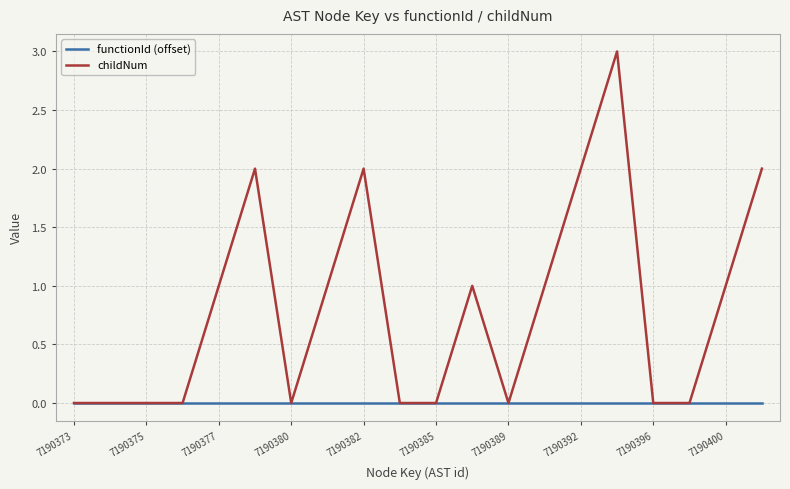

What is the maximum value shown in the chart?

3